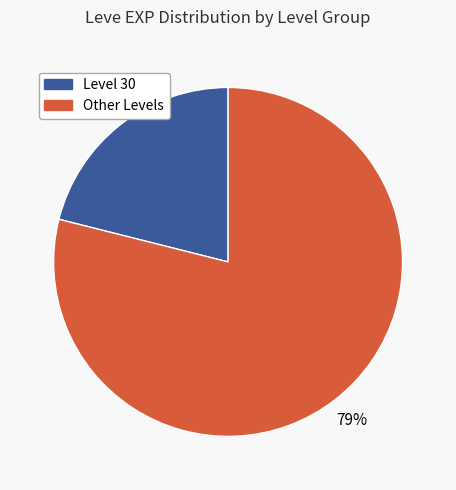

To the nearest percent, what is the average slice percentage?

50%